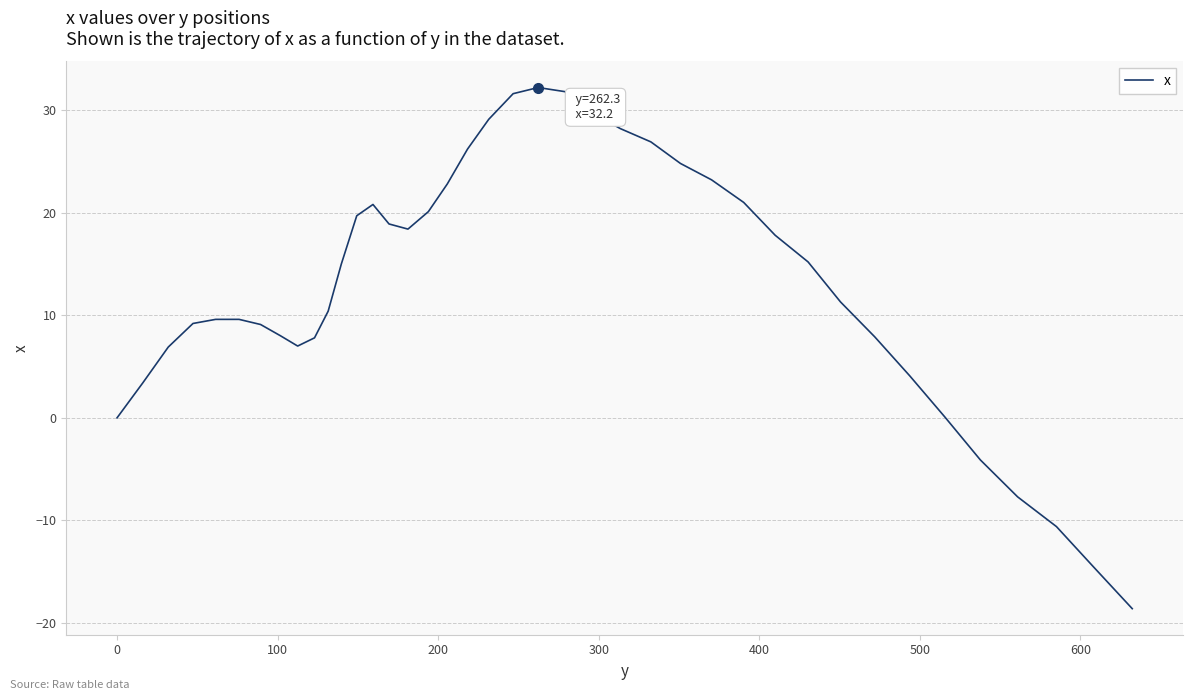

What is the smallest value displayed?

-18.6